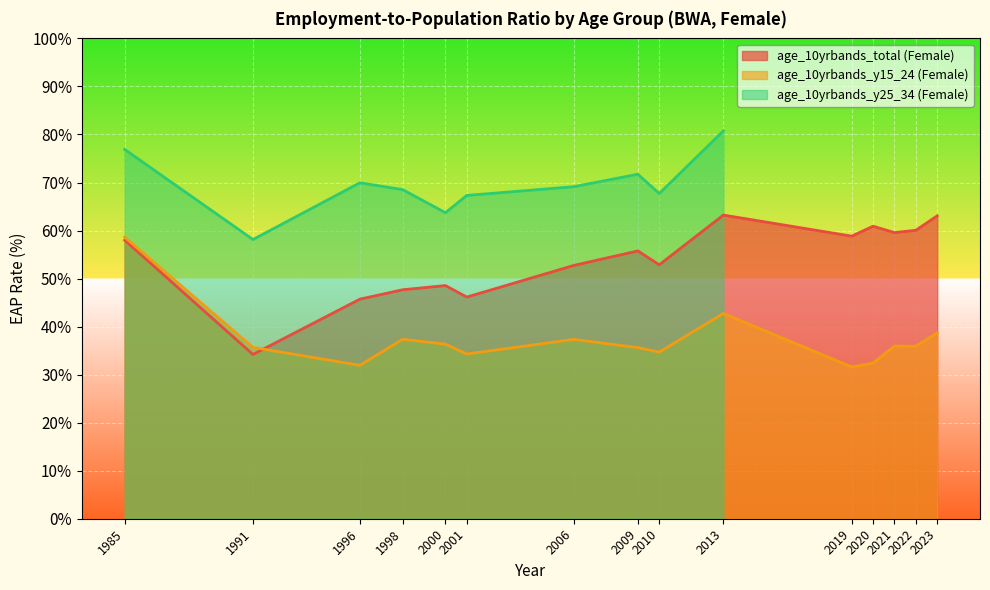

What is the value of the age_10yrbands_y15_24 (Female) point at the 4th from the left?

37.4